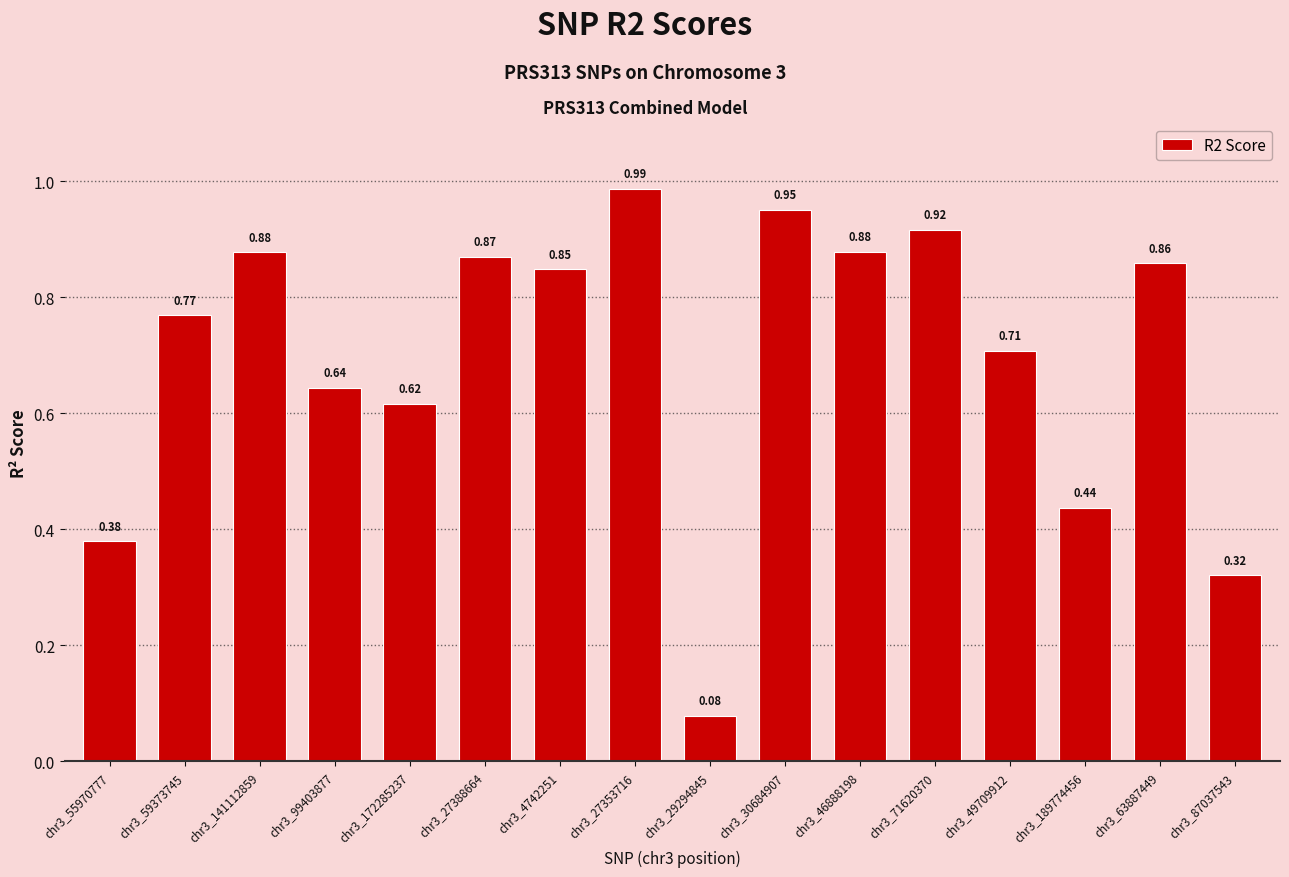

Between chr3_87037543 and chr3_30684907, which is larger?

chr3_30684907